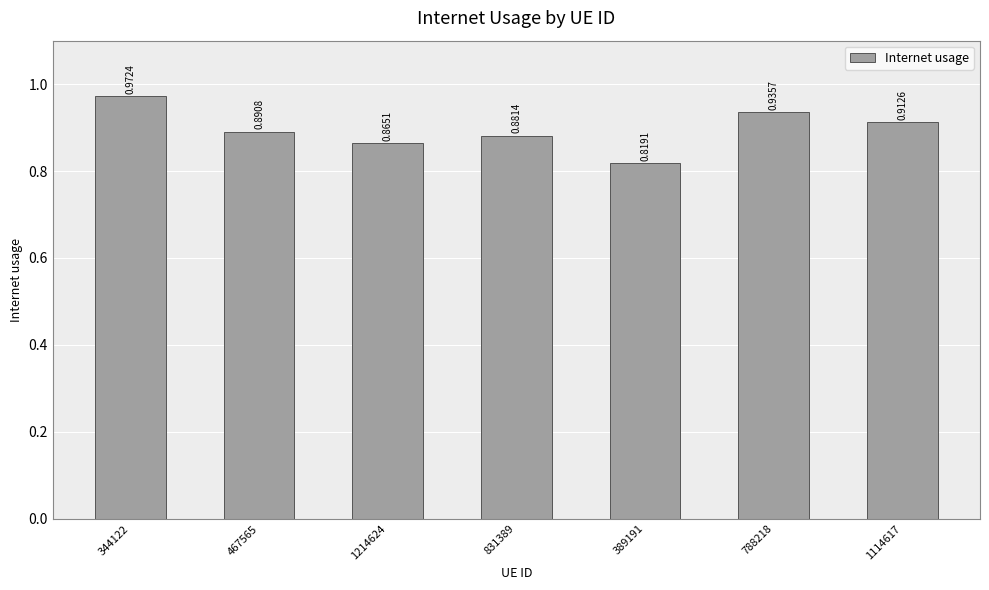

True or false: the data shows 1.3 at 831389.

False